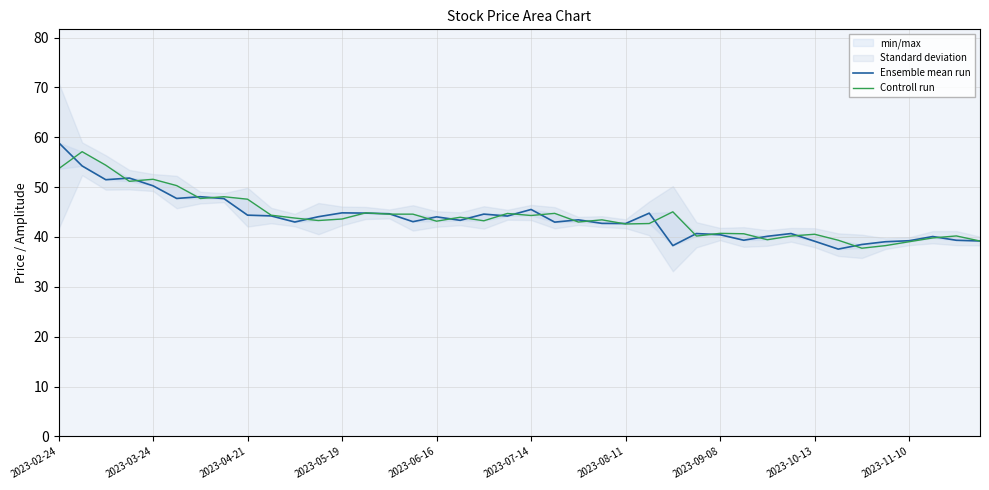

What is the value of the Ensemble mean run point at the 10th from the left?

44.2